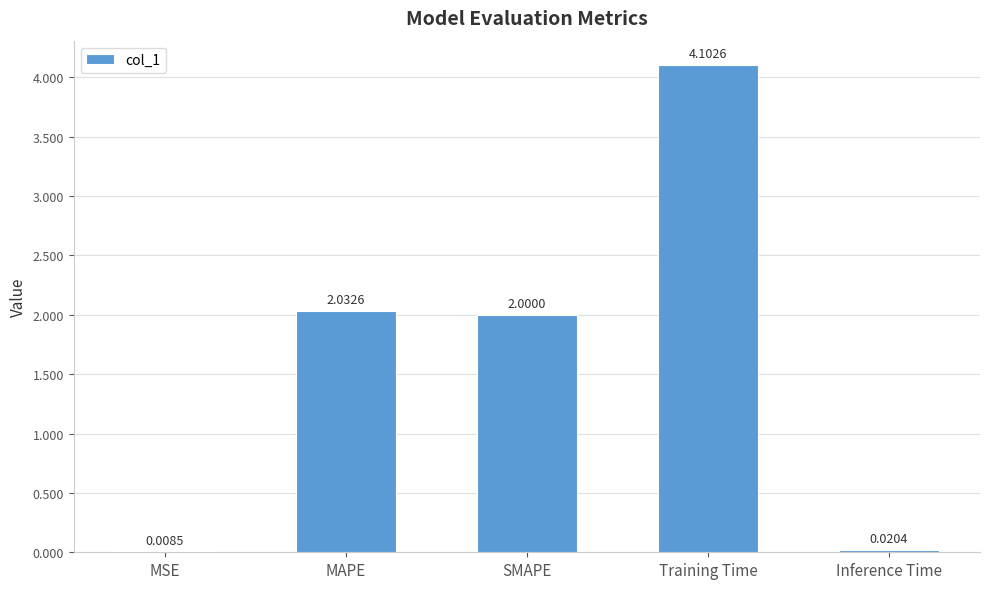

At which category does the chart reach its peak across all series?

Training Time